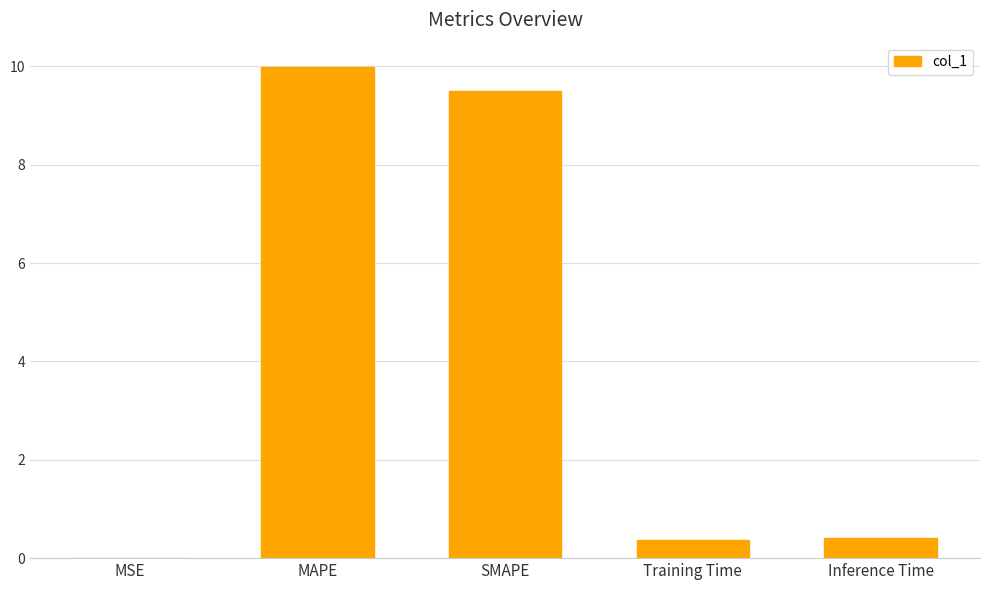

Read the value at SMAPE.

9.5